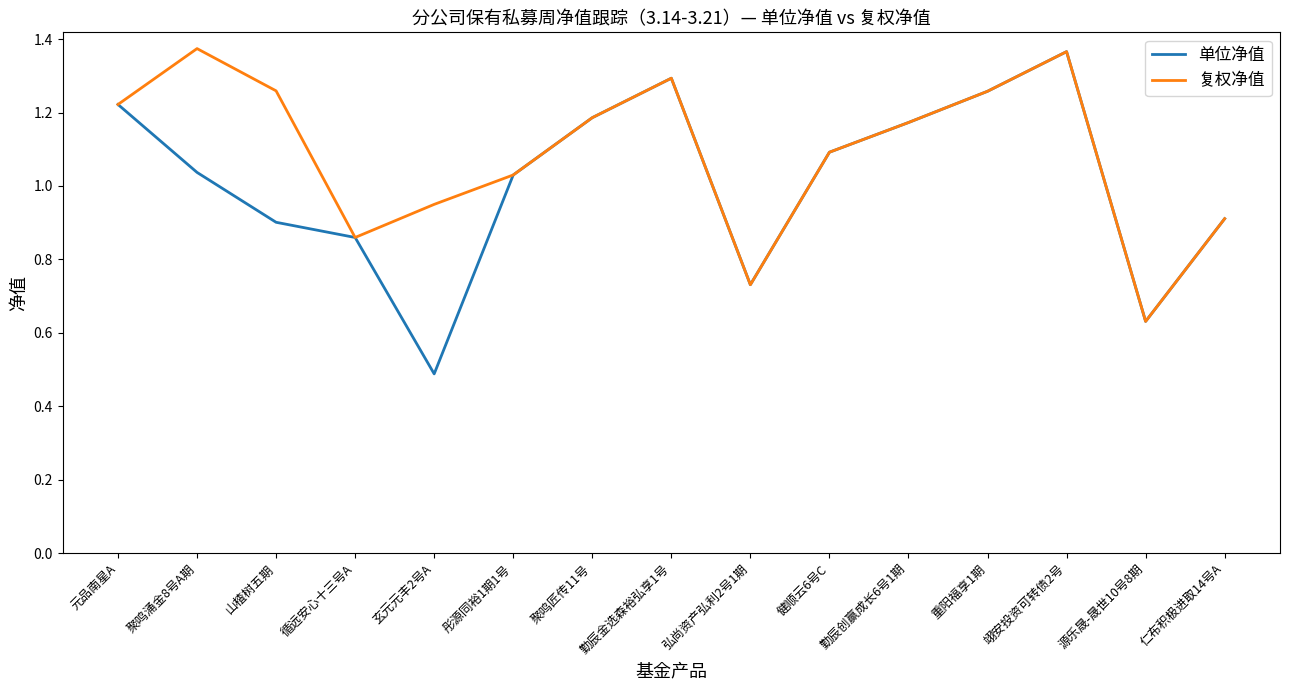

True or false: 复权净值 has more than 1 points higher than both neighbors.

True